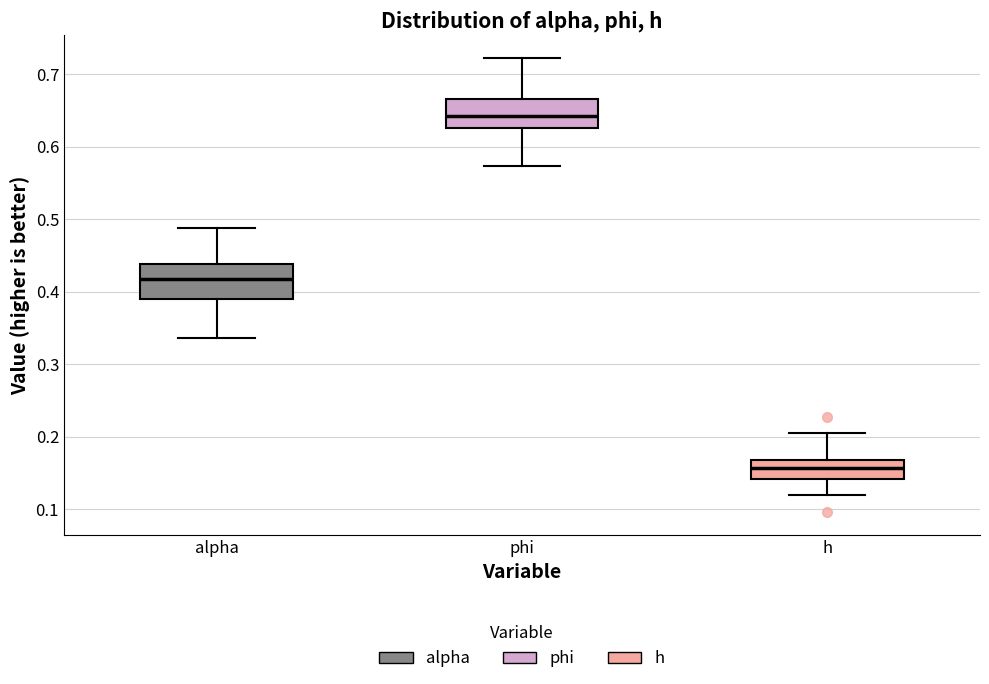

Reading left to right, read every box against the y-axis: the position of its median line, the range the box covers, and the ends of its whiskers. The values are not printed on the chart, so give them approximately, as read against the axis.

alpha: median 0.42, box 0.39 to 0.44, whiskers 0.34 to 0.49
phi: median 0.64, box 0.63 to 0.67, whiskers 0.57 to 0.72
h: median 0.16, box 0.14 to 0.17, whiskers 0.12 to 0.20